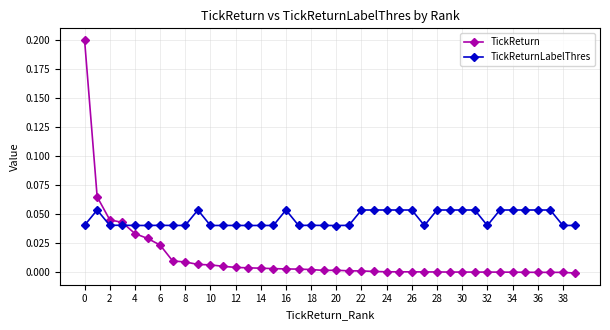

List the series in order of their overall mean, lowest first.

TickReturn, TickReturnLabelThres